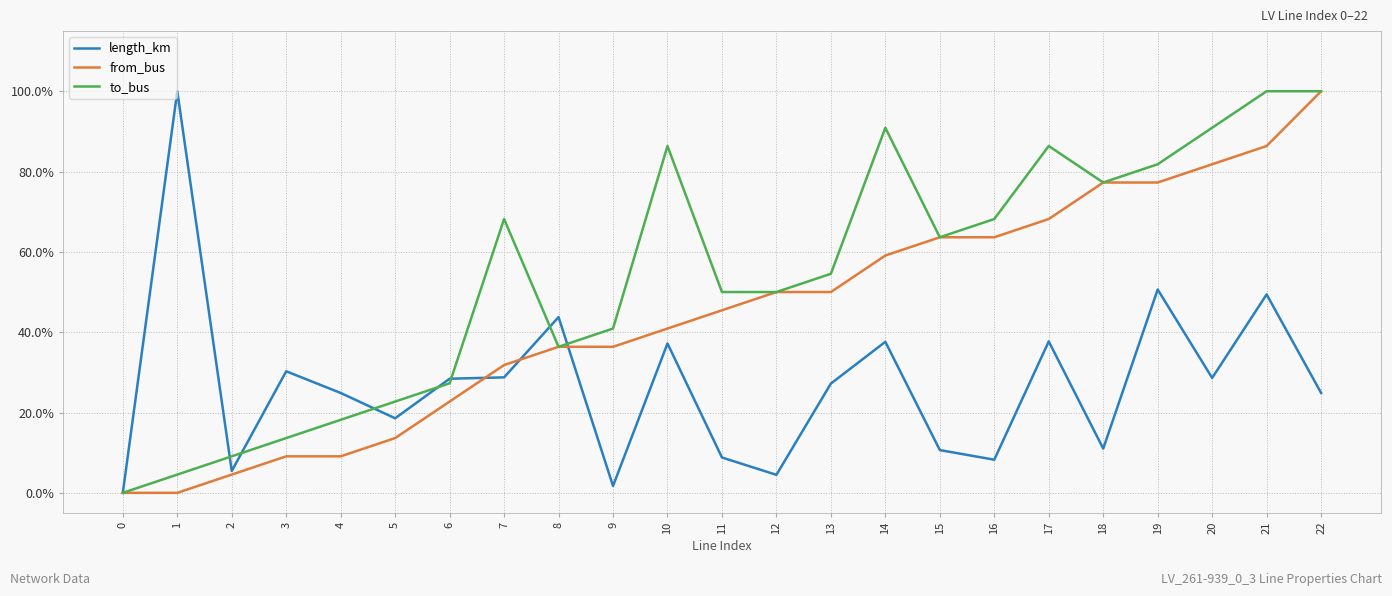

What is the spread (max minus min) of values at 4?

0.2